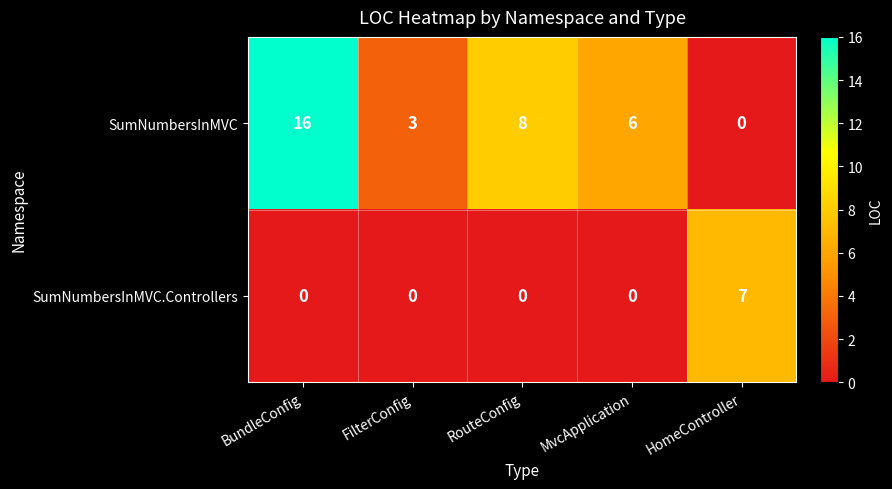

How many SumNumbersInMVC values are between 3 and 8?

3